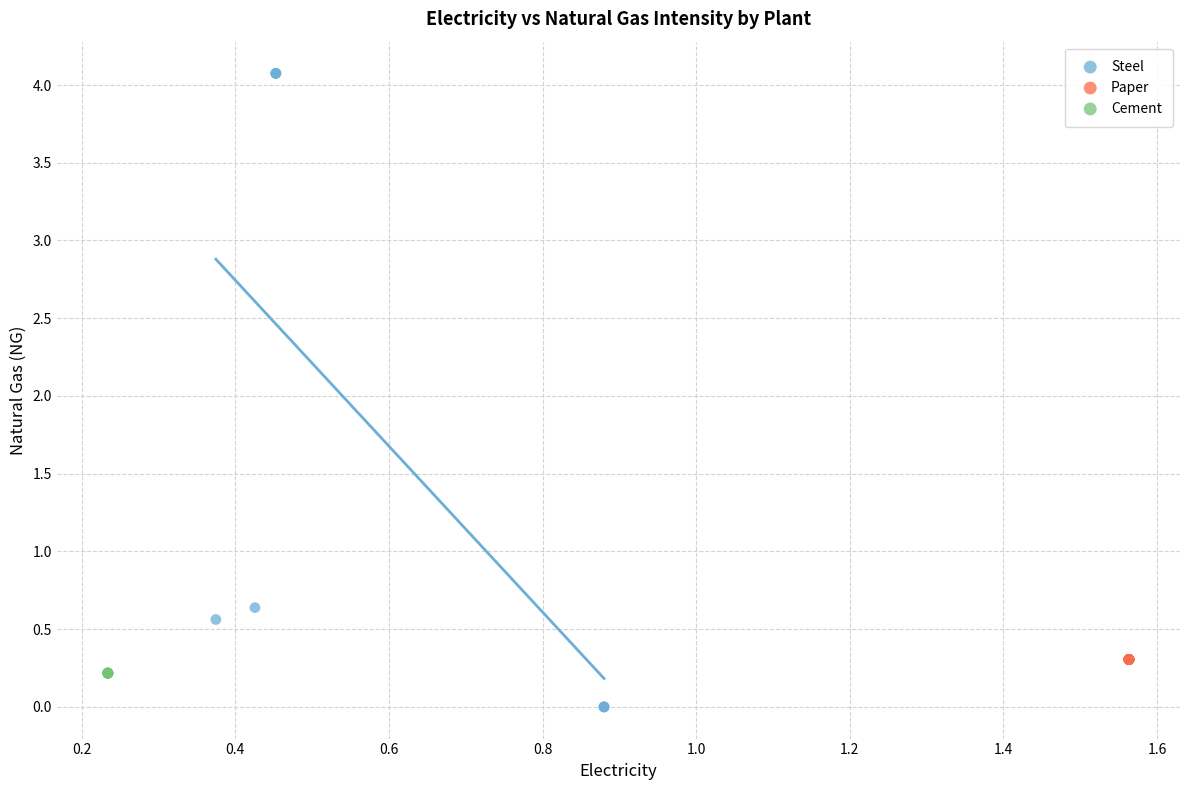

Which series reaches the maximum Y coordinate?

Steel